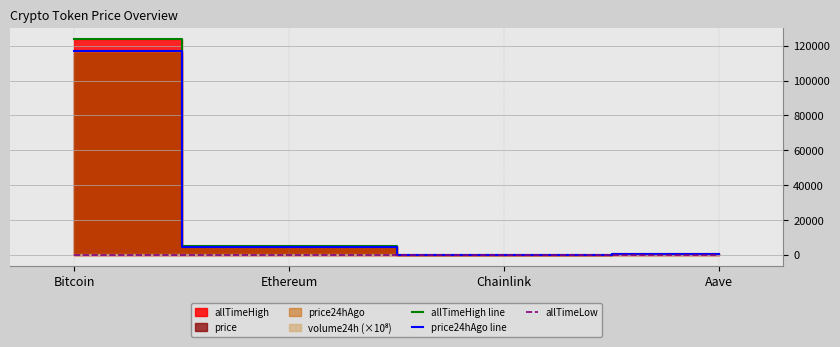

True or false: price24hAgo line and allTimeHigh line cross at least once.

False